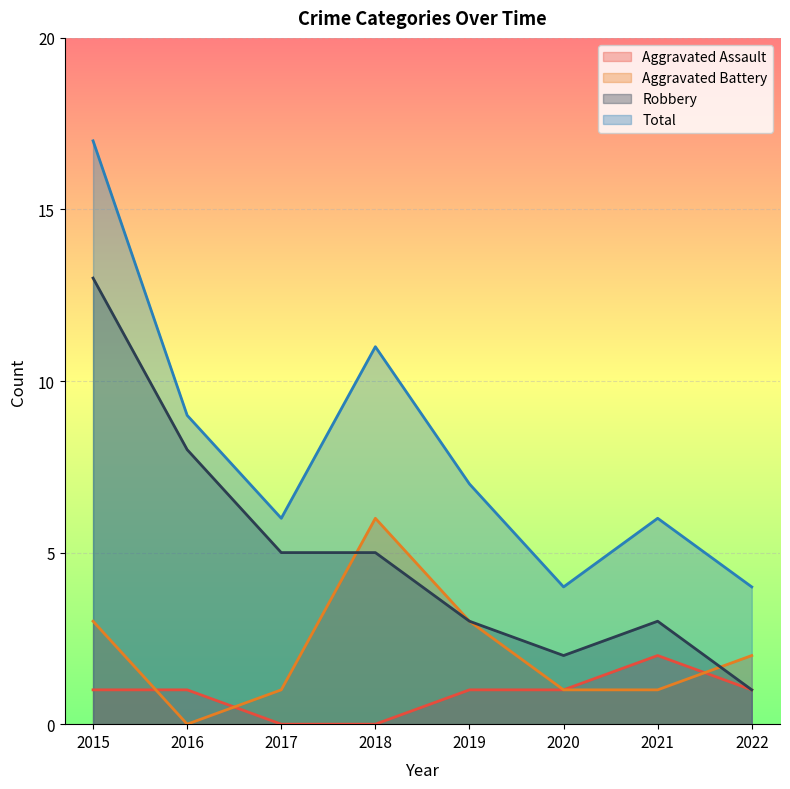

What is the approximate value of Aggravated Assault at 2019?

1